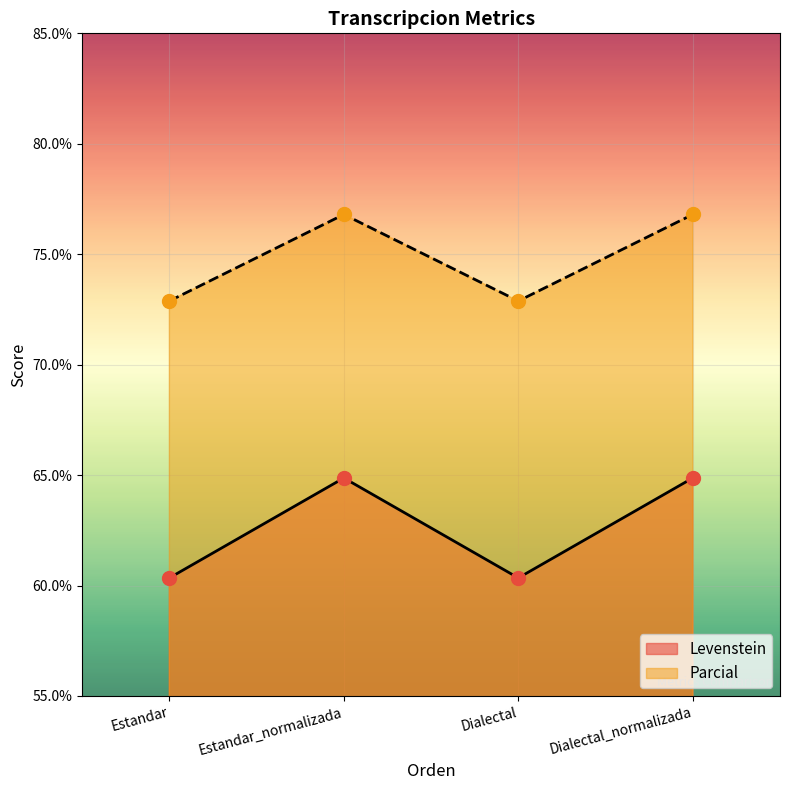

Which series contains the highest Y value?

Parcial